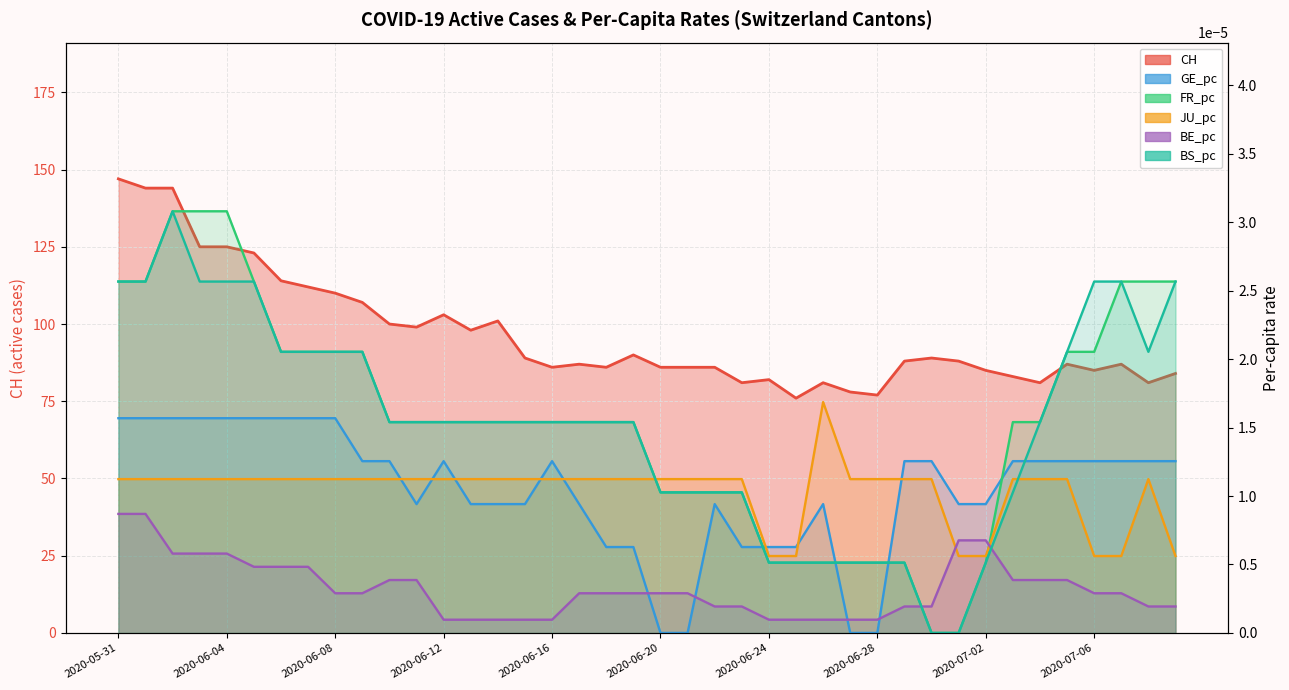

Reading right to left, what are all the values shown in this chart?

CH (active): 84.0	81.0	87.0	85.0	87.0	81.0	83.0	85.0	88.0	89.0	88.0	77.0	78.0	81.0	76.0	82.0	81.0	86.0	86.0	86.0	90.0	86.0	87.0	86.0	89.0	101.0	98.0	103.0	99.0	100.0	107.0	110.0	112.0	114.0	123.0	125.0	125.0	144.0	144.0	147.0
GE_pc: 0.0	0.0	0.0	0.0	0.0	0.0	0.0	0.0	0.0	0.0	0.0	0.0	0.0	0.0	0.0	0.0	0.0	0.0	0.0	0.0	0.0	0.0	0.0	0.0	0.0	0.0	0.0	0.0	0.0	0.0	0.0	0.0	0.0	0.0	0.0	0.0	0.0	0.0	0.0	0.0
FR_pc: 0.0	0.0	0.0	0.0	0.0	0.0	0.0	0.0	0.0	0.0	0.0	0.0	0.0	0.0	0.0	0.0	0.0	0.0	0.0	0.0	0.0	0.0	0.0	0.0	0.0	0.0	0.0	0.0	0.0	0.0	0.0	0.0	0.0	0.0	0.0	0.0	0.0	0.0	0.0	0.0
JU_pc: 0.0	0.0	0.0	0.0	0.0	0.0	0.0	0.0	0.0	0.0	0.0	0.0	0.0	0.0	0.0	0.0	0.0	0.0	0.0	0.0	0.0	0.0	0.0	0.0	0.0	0.0	0.0	0.0	0.0	0.0	0.0	0.0	0.0	0.0	0.0	0.0	0.0	0.0	0.0	0.0
BE_pc: 0.0	0.0	0.0	0.0	0.0	0.0	0.0	0.0	0.0	0.0	0.0	0.0	0.0	0.0	0.0	0.0	0.0	0.0	0.0	0.0	0.0	0.0	0.0	0.0	0.0	0.0	0.0	0.0	0.0	0.0	0.0	0.0	0.0	0.0	0.0	0.0	0.0	0.0	0.0	0.0
BS_pc: 0.0	0.0	0.0	0.0	0.0	0.0	0.0	0.0	0.0	0.0	0.0	0.0	0.0	0.0	0.0	0.0	0.0	0.0	0.0	0.0	0.0	0.0	0.0	0.0	0.0	0.0	0.0	0.0	0.0	0.0	0.0	0.0	0.0	0.0	0.0	0.0	0.0	0.0	0.0	0.0